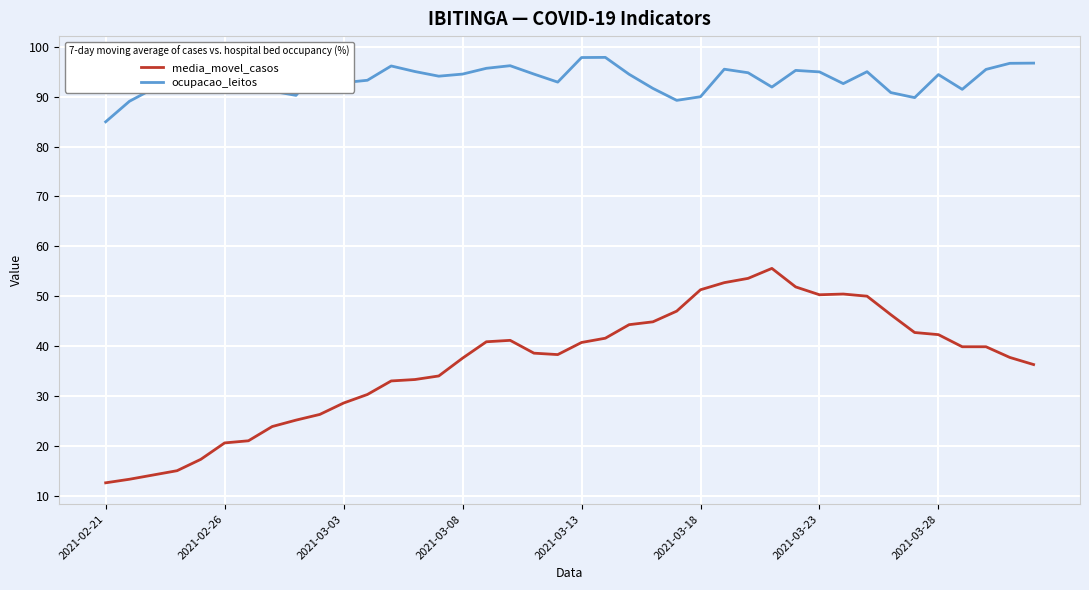

True or false: media_movel_casos and ocupacao_leitos intersect in this chart.

False